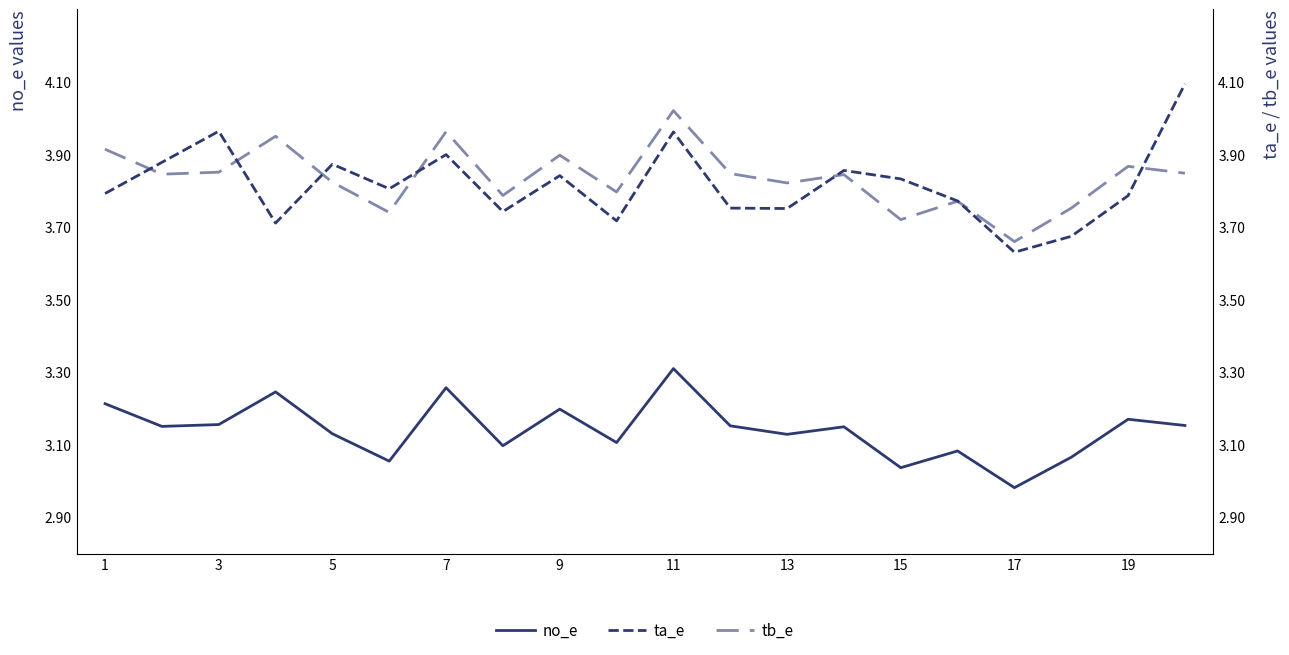

Does the chart display data point markers on the line(s)?

No